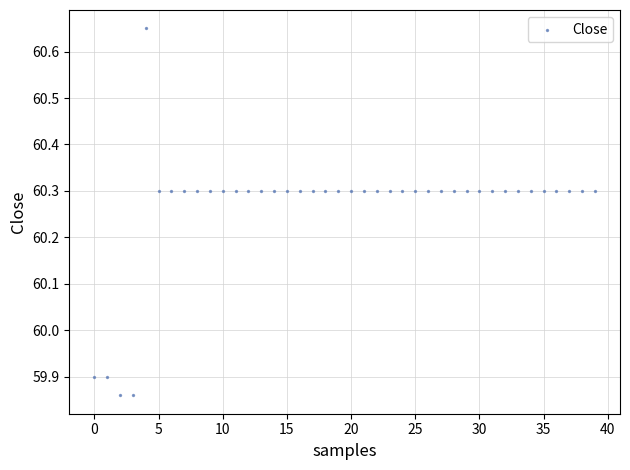

What is the range of Y values (max minus min)?

0.8